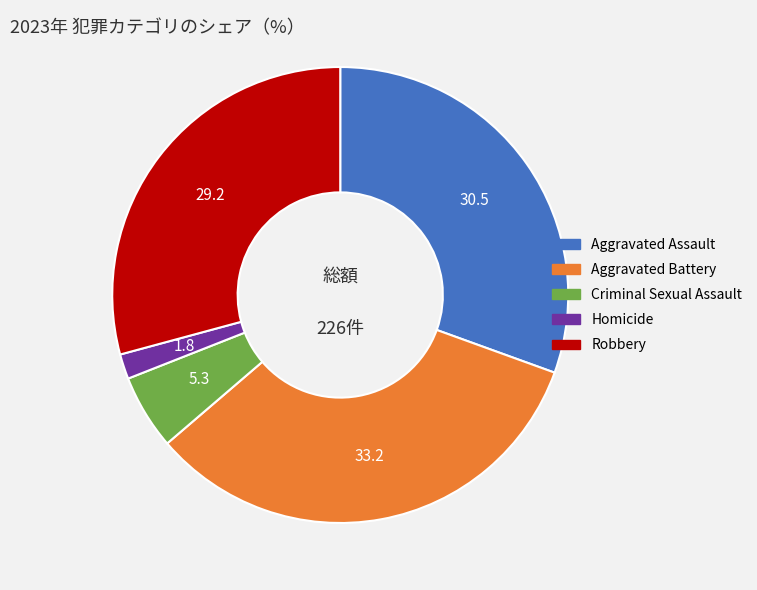

Between Criminal Sexual Assault and Robbery, which is larger?

Robbery